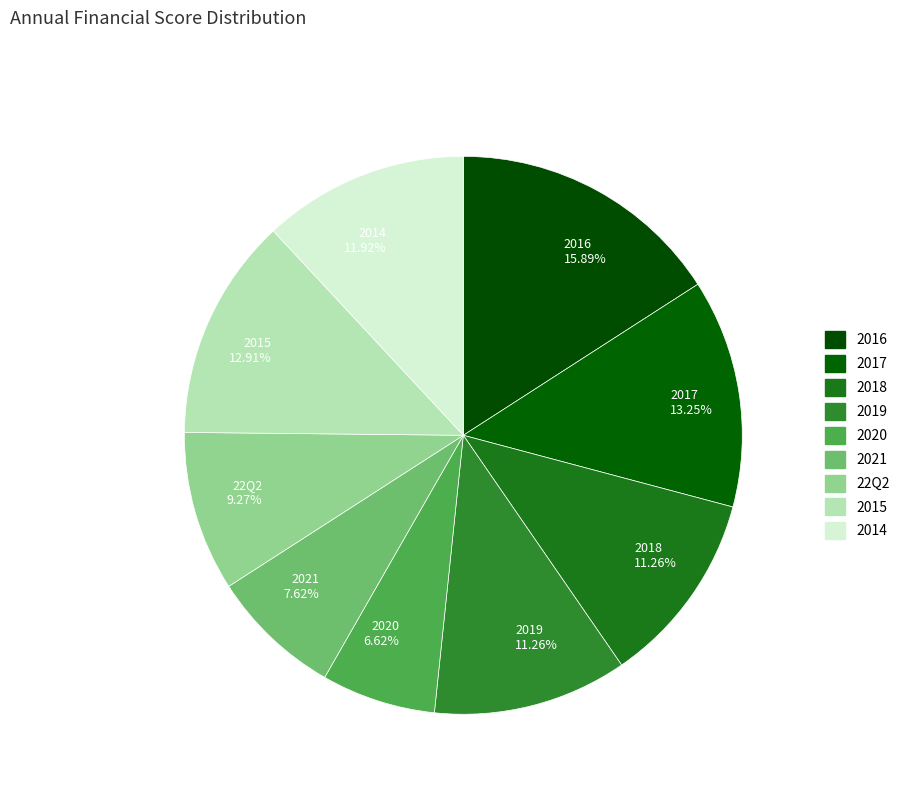

What portion of the pie excludes 22Q2?

90.7%